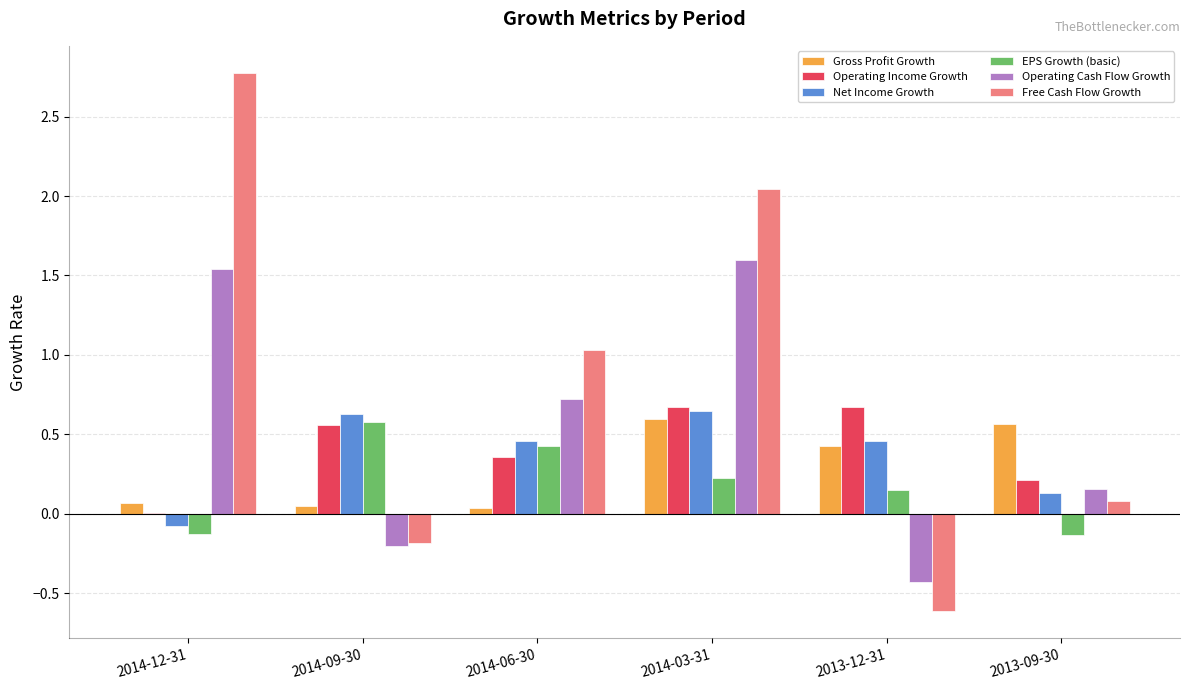

How many groups of bars are there?

6